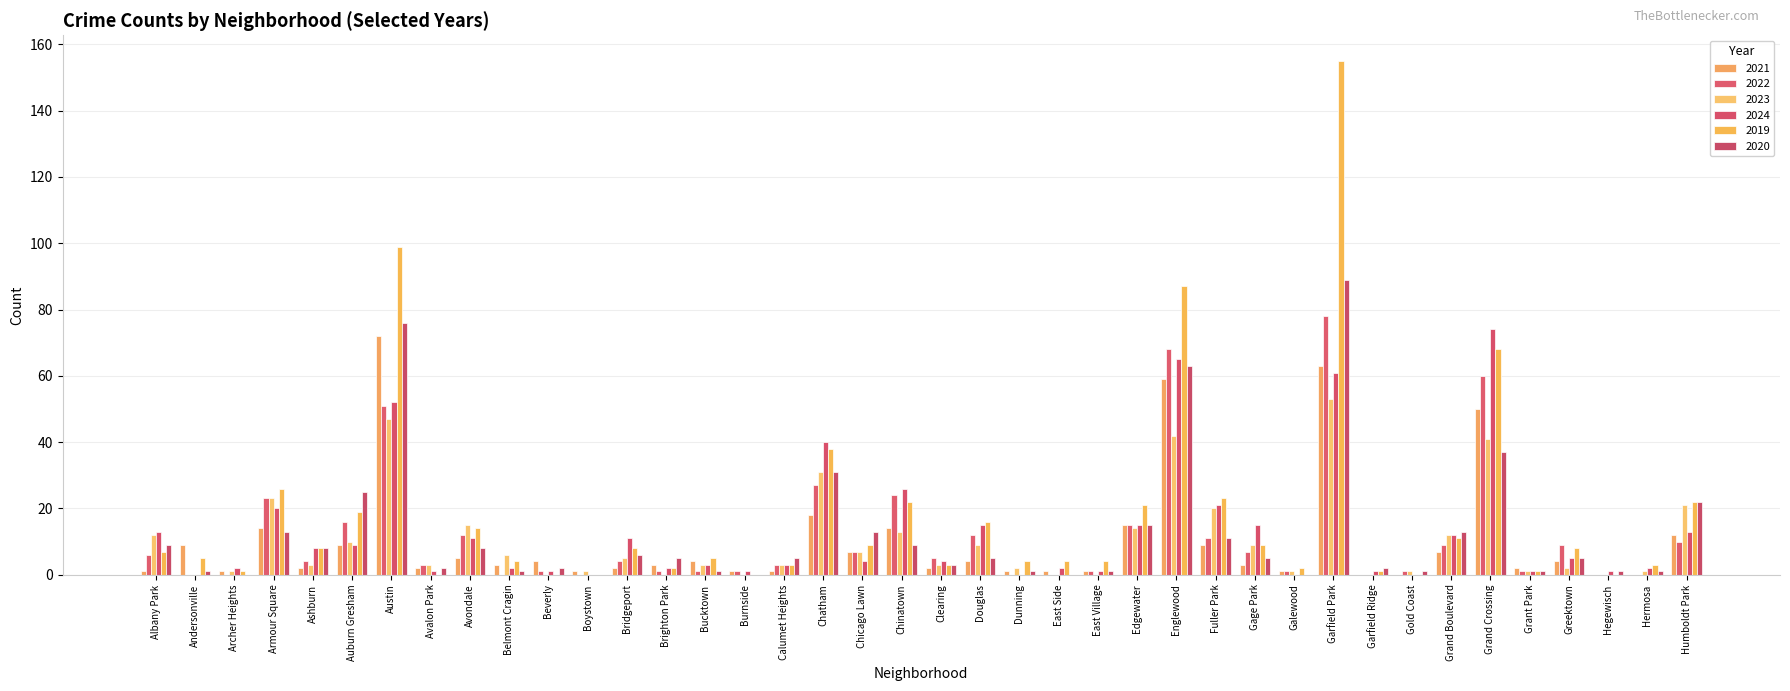

What is the average value of the 2021 series?

10